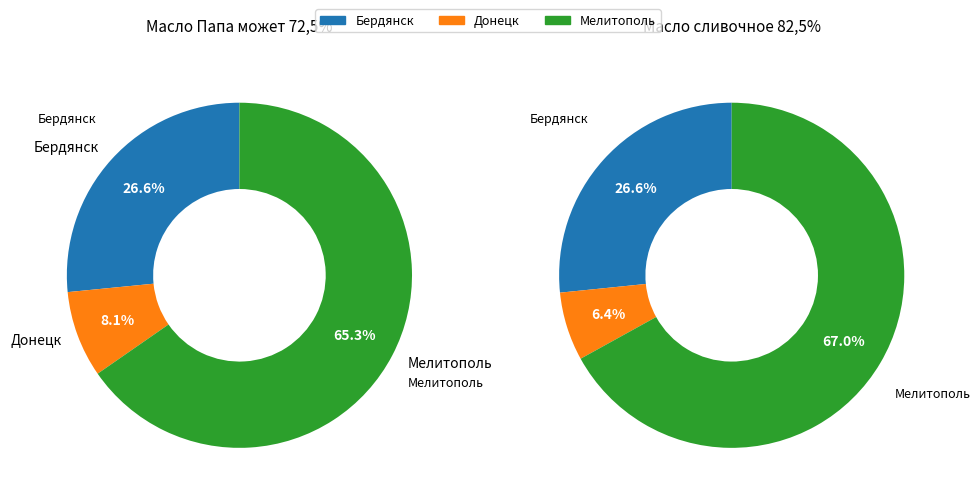

Which category has the smallest portion of the pie?

Донецк